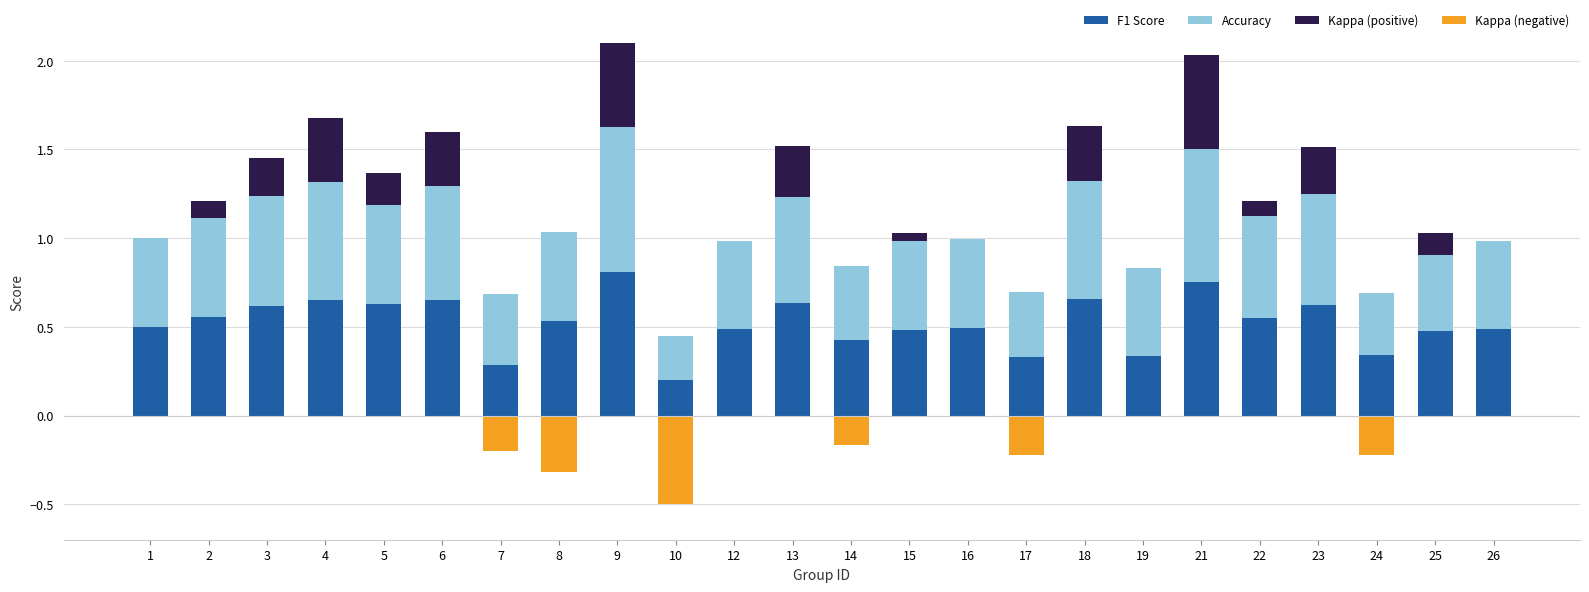

What is the maximum value shown in the chart?

0.8